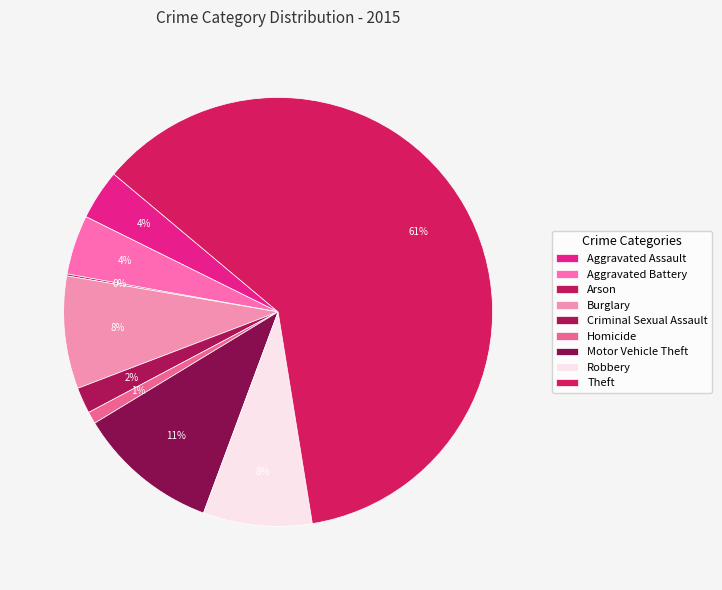

To the nearest percent, what is the difference between the largest and smallest slice percentages?

61%